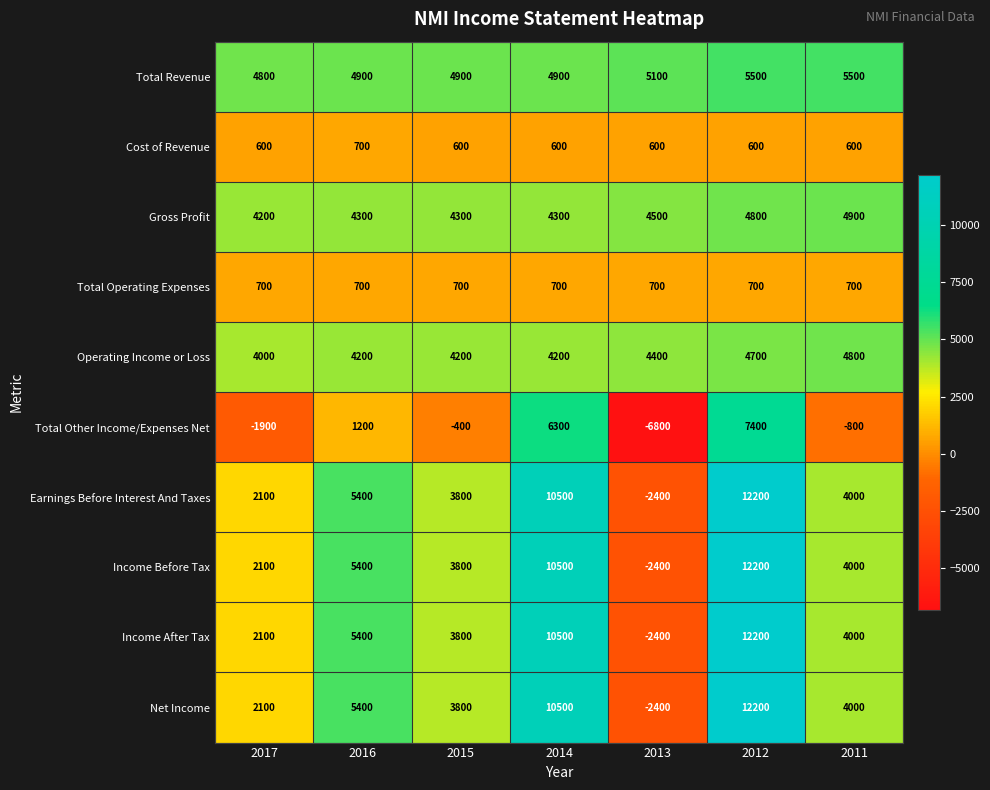

At which category is the sum across all series the highest?

2012